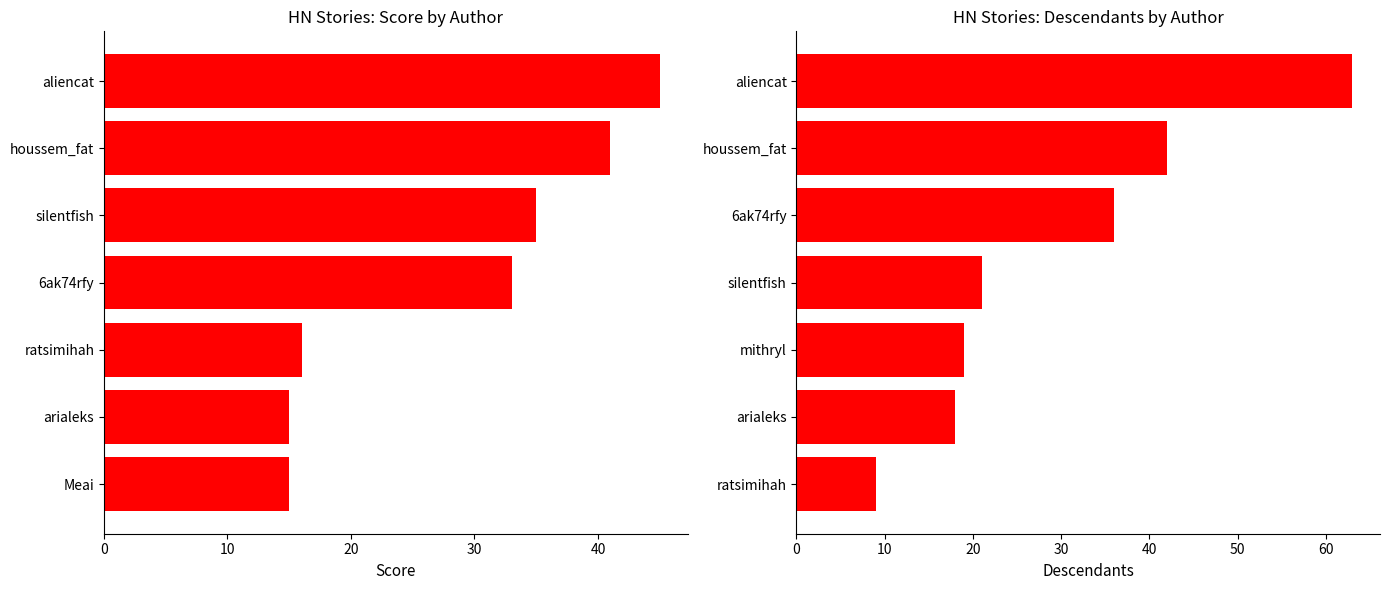

Count the number of data series in this chart.

2